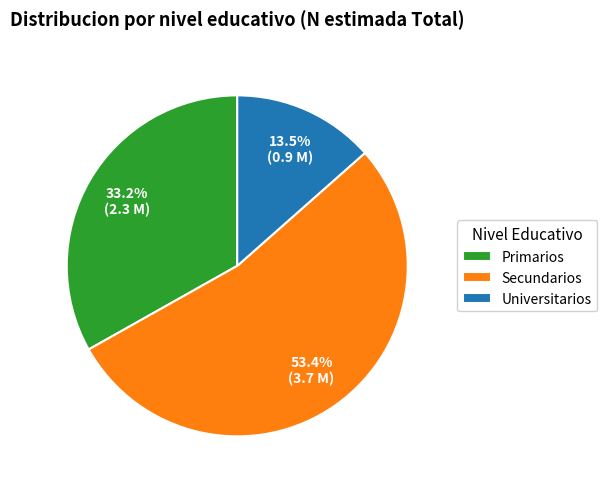

To the nearest percent, what is the difference between the Primarios and Universitarios slice percentages?

20%